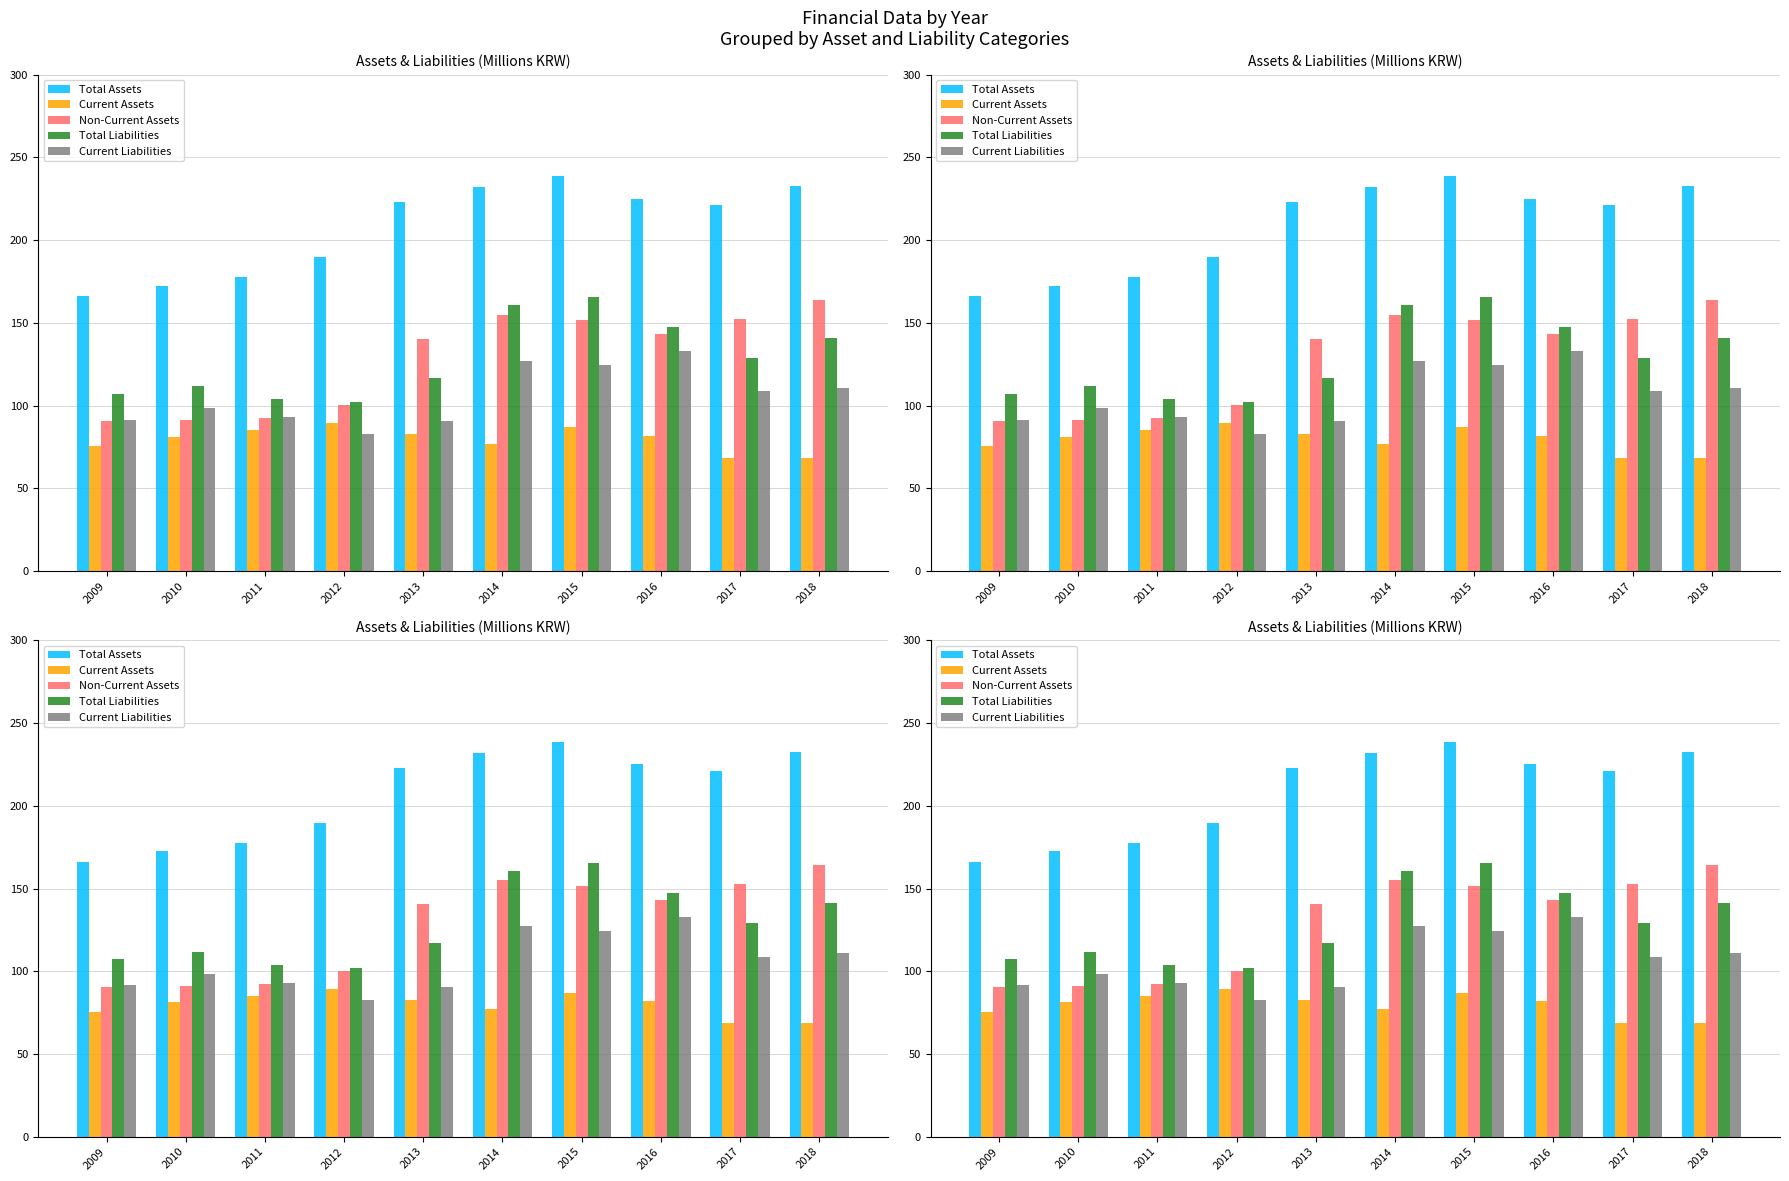

How many data points in Total Assets are less than 223?

5